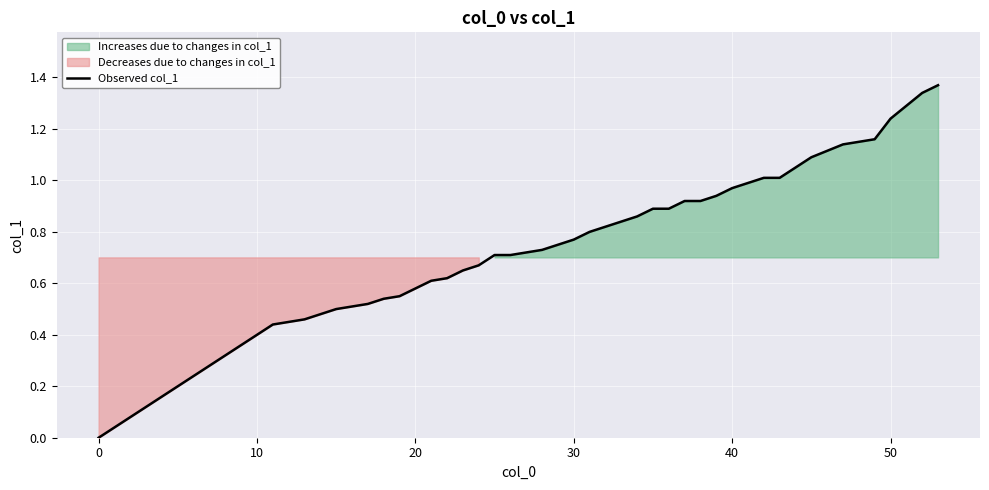

Reading left to right, extract all data points from this chart.

0.0	0.4	0.5	0.5	0.5	0.5	0.5	0.6	0.6	0.6	0.6	0.7	0.7	0.7	0.7	0.7	0.8	0.8	0.8	0.8	0.8	0.9	0.9	0.9	0.9	0.9	0.9	1.0	1.0	1.0	1.0	1.1	1.1	1.1	1.1	1.2	1.2	1.3	1.3	1.4